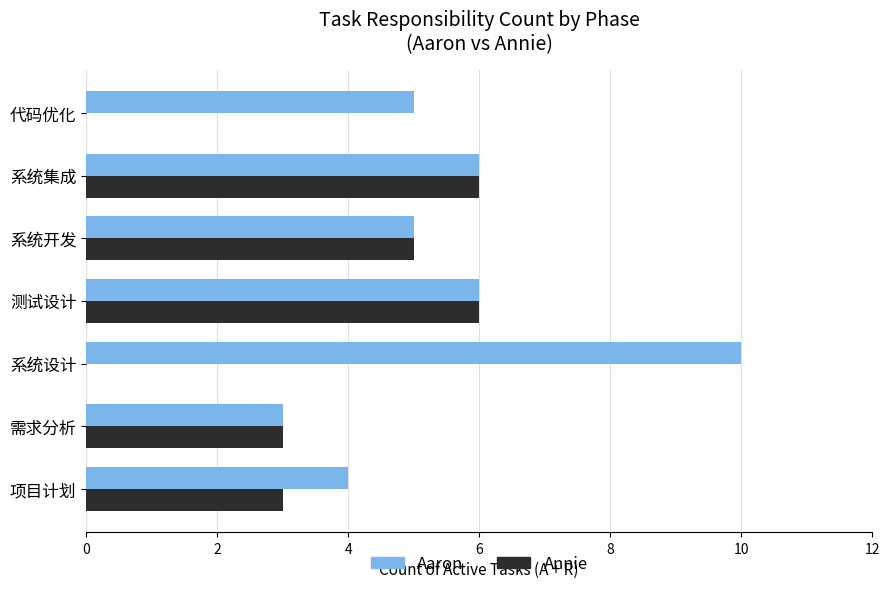

Is the value of Aaron at 需求分析 greater than the value of Annie at 系统设计?

Yes